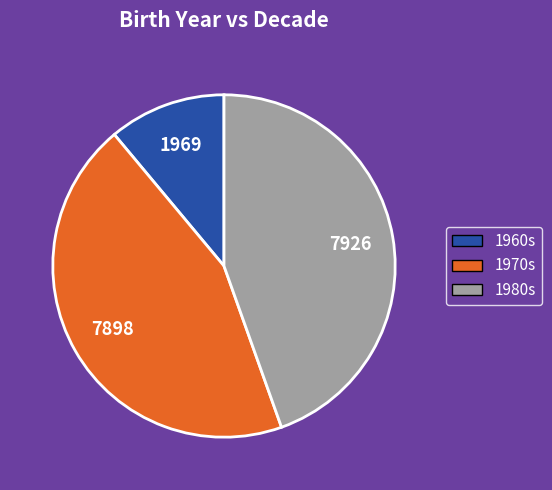

The 1960s slice represents 11% of the pie. True or false?

True